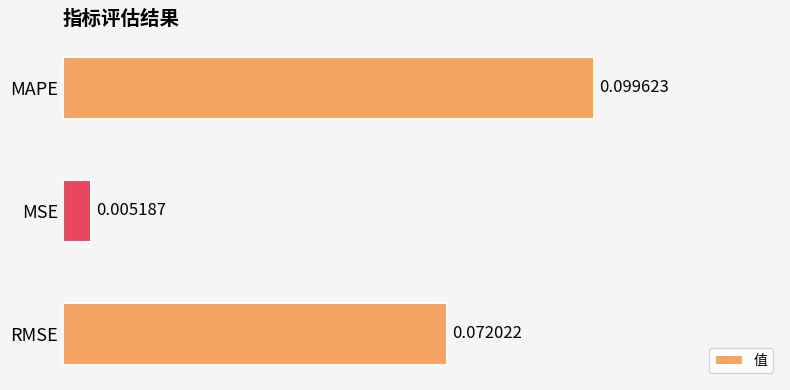

What is the label of the 1st bar from the bottom?

RMSE